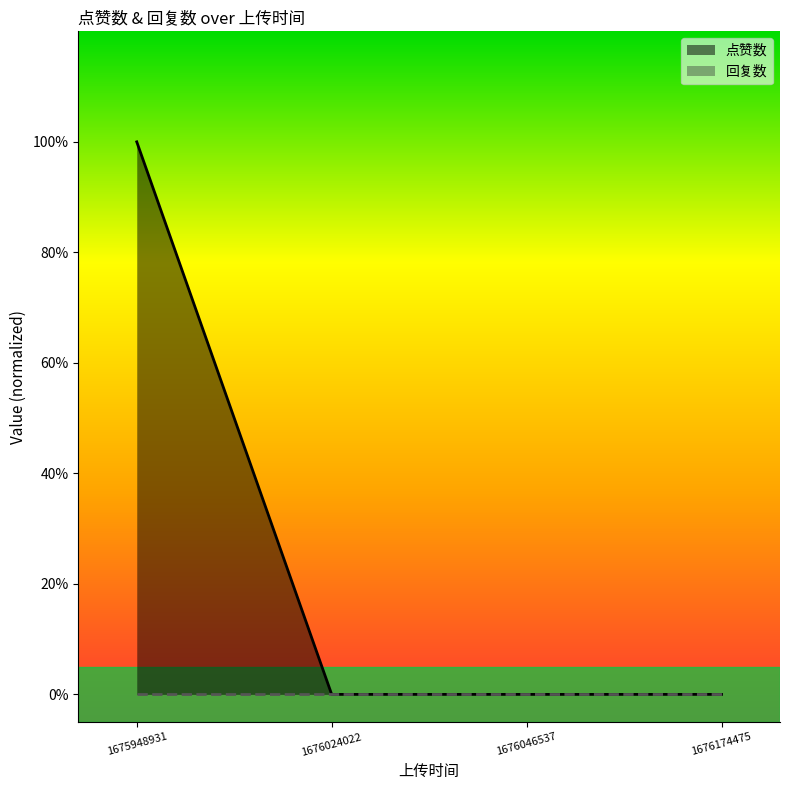

Is it true that the value at 1676174475 is 0?

True